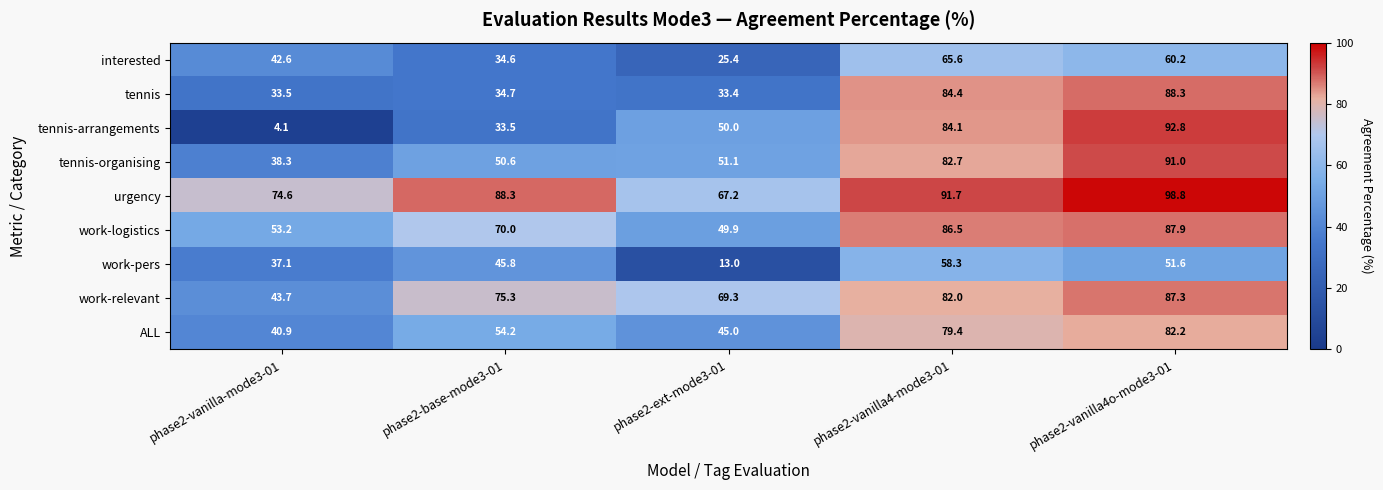

The urgency series shows 67.2 at phase2-ext-mode3-01. True or false?

True